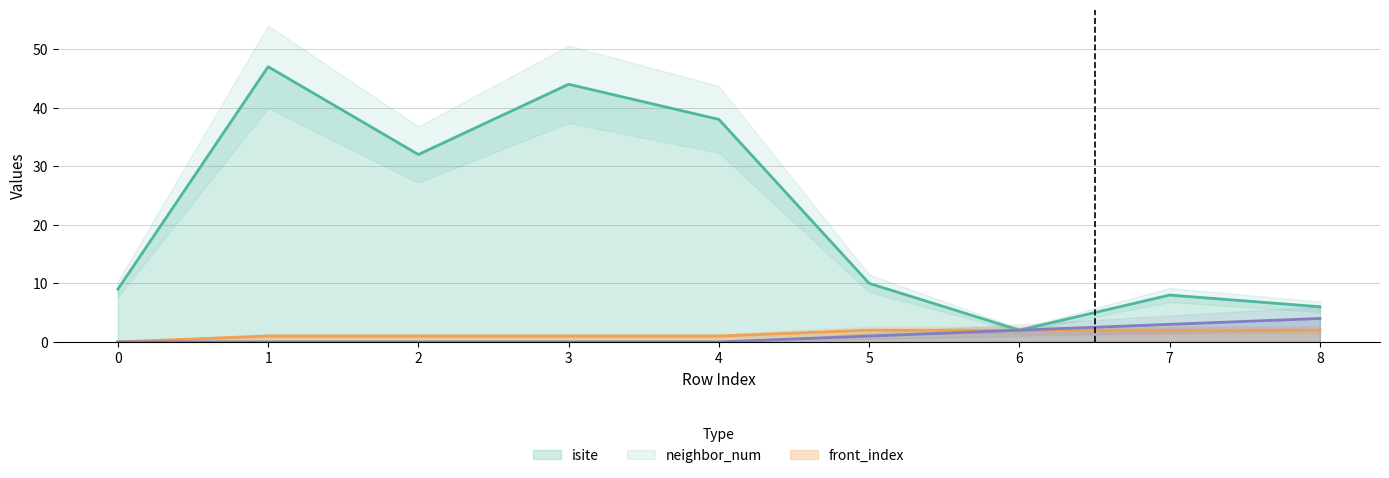

Which series has the largest range (max minus min)?

isite